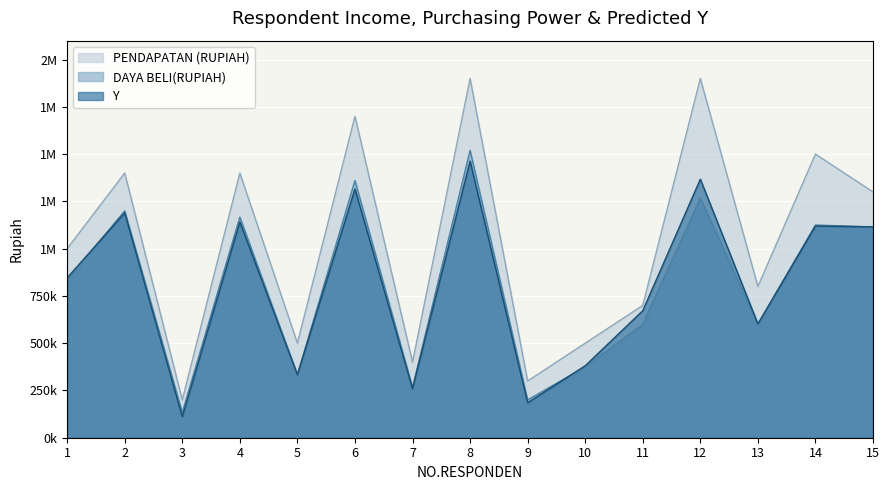

Reading right to left, list all the values displayed in this chart.

Y: 1115130.9	1119508.0	602208.0	1367300.4	671730.9	380508.0	184900.4	1462915.6	258800.4	1315115.6	332700.4	1141223.3	111000.4	1189030.9	845623.3
DAYA BELI(RUPIAH): 1115000.0	1125000.0	600000.0	1267000.0	600000.0	375000.0	200000.0	1520000.0	267000.0	1360000.0	334000.0	1167000.0	134000.0	1200000.0	834000.0
PENDAPATAN (RUPIAH): 1300000.0	1500000.0	800000.0	1900000.0	700000.0	500000.0	300000.0	1900000.0	400000.0	1700000.0	500000.0	1400000.0	200000.0	1400000.0	1000000.0